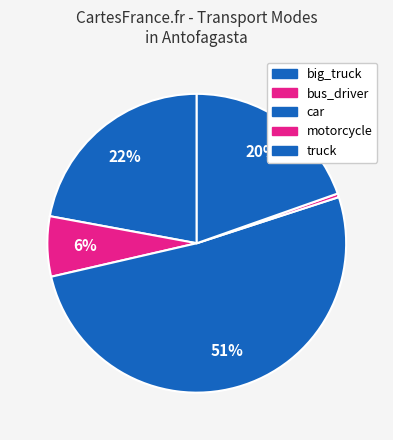

To the nearest percent, what is the difference between the bus_driver and big_truck slice percentages?

16%